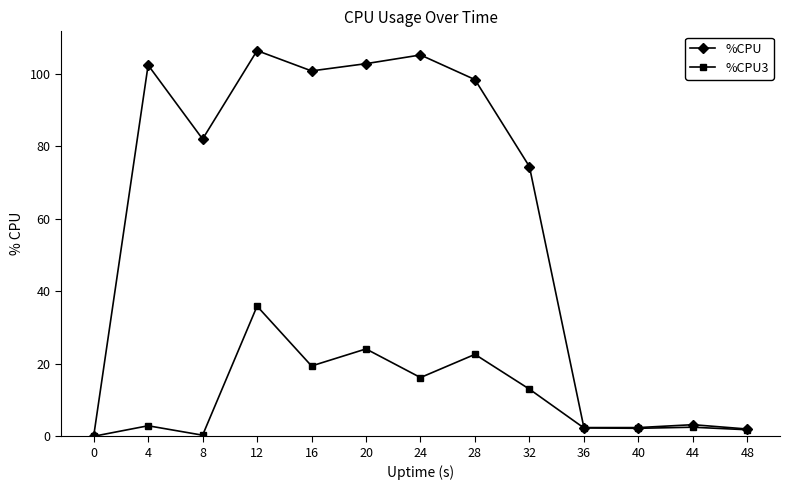

List the series in order of their peak value, highest first.

%CPU, %CPU3